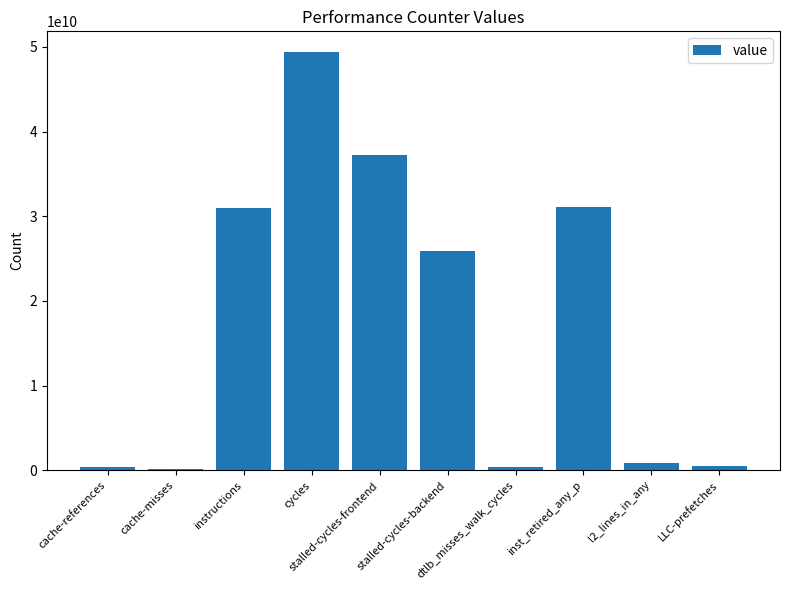

What is the sum of all values?

176728753048